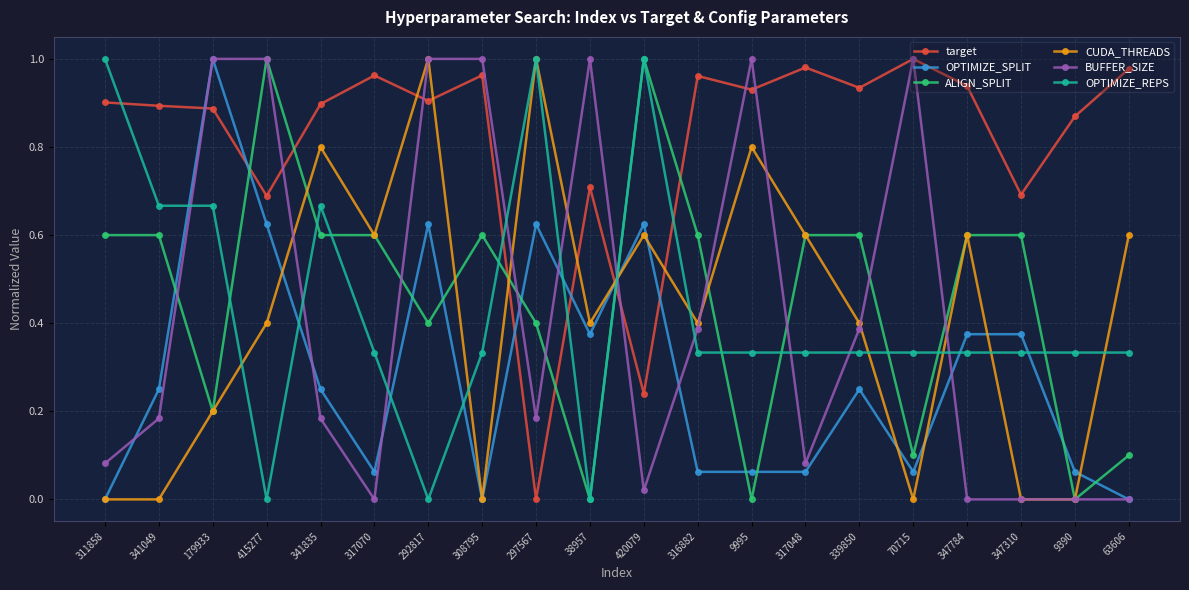

What position from the left is 347310?

18